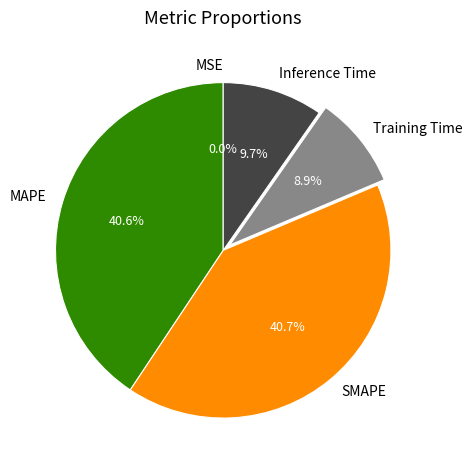

To the nearest percent, what is the average slice percentage?

20%